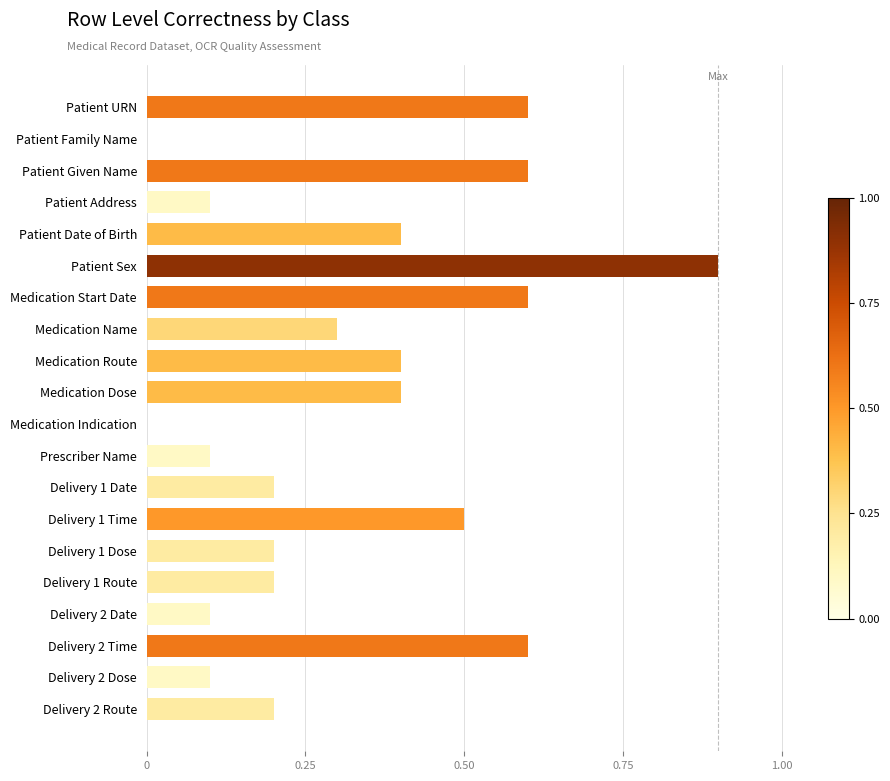

Which has a higher value, Delivery 1 Time or Delivery 1 Route?

Delivery 1 Time